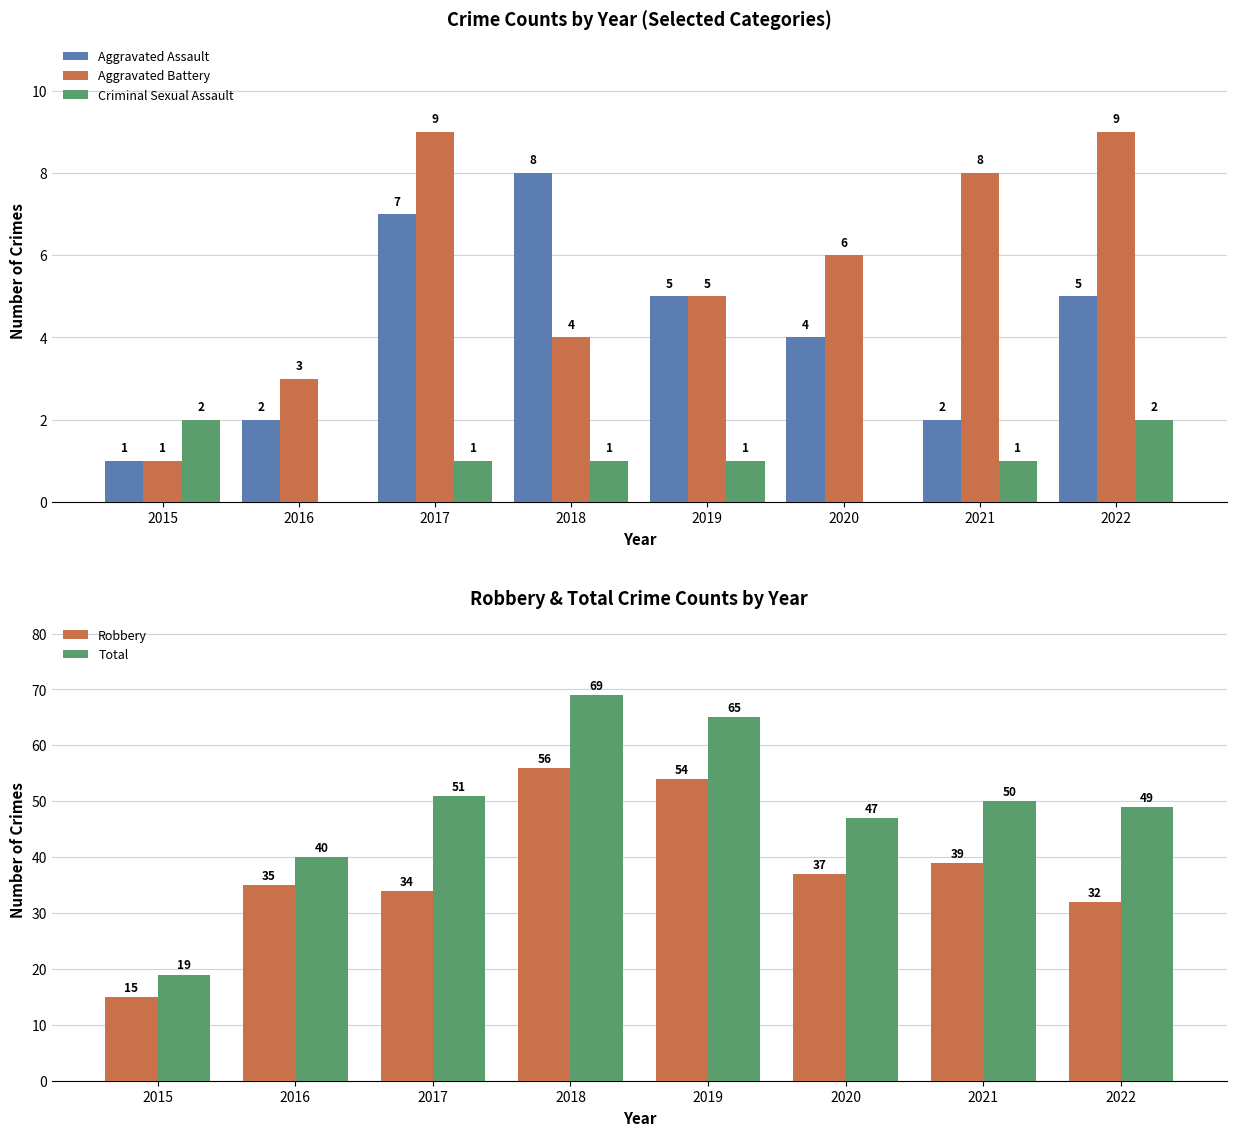

What is the value of the Aggravated Battery bar at the 6th from the left?

6